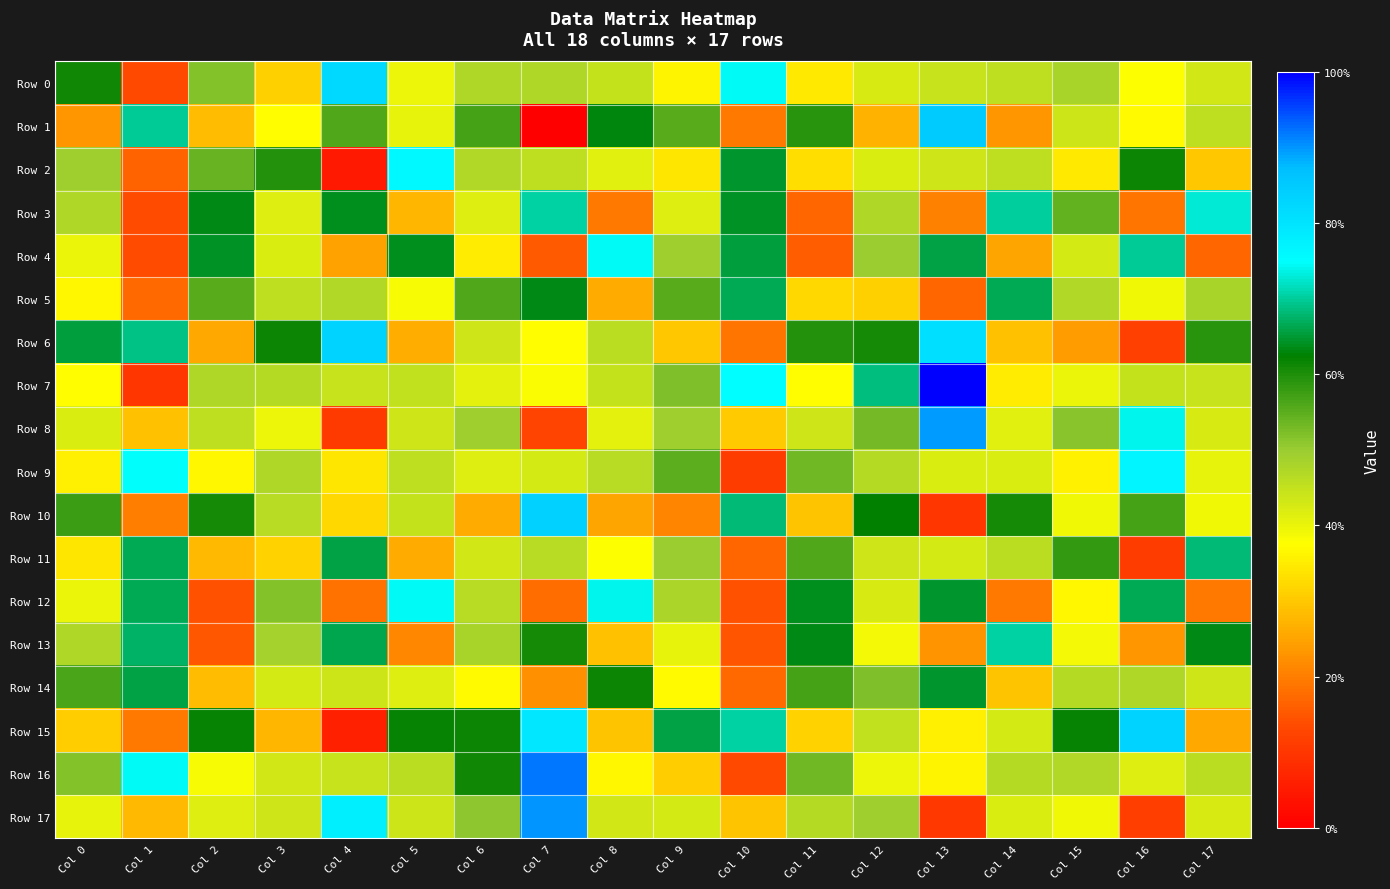

Which label corresponds to the smallest value in the chart?

Col 7